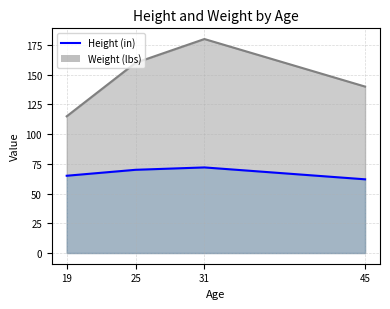

What is the difference between the second highest and minimum values in the Height (in) series?

8